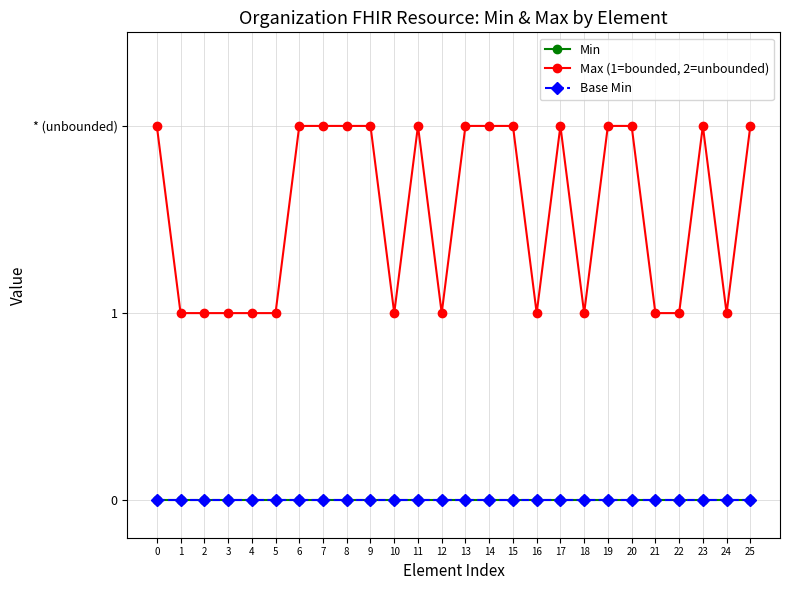

Which series changed the most between 0 and 7?

Min